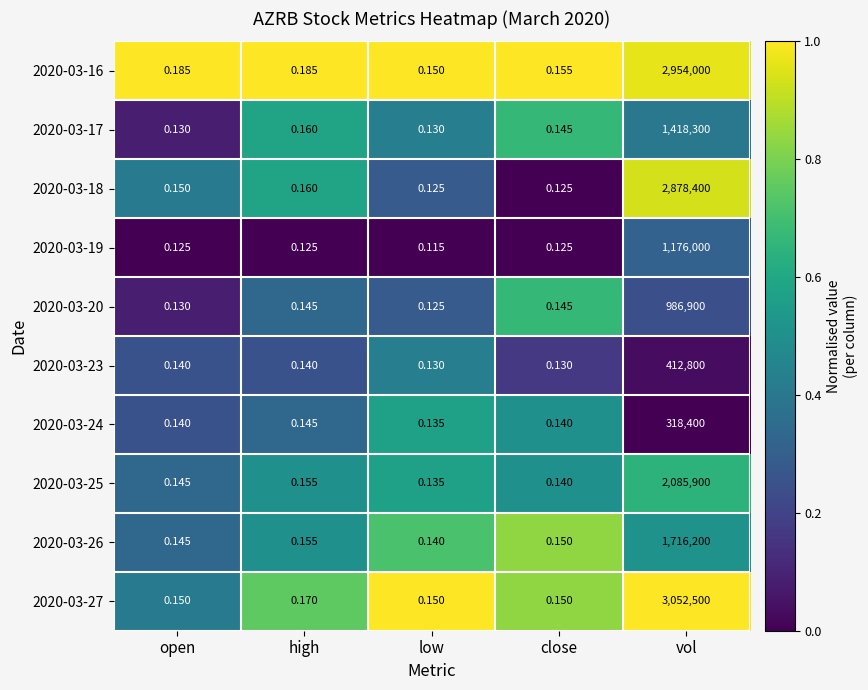

At which category is the sum across all series the highest?

vol